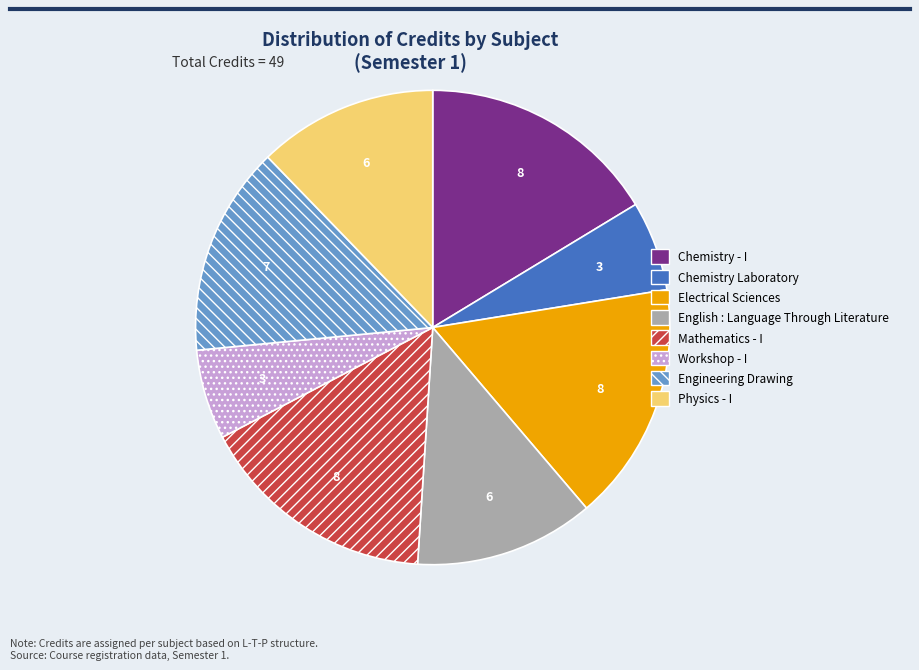

Between Workshop - I and Chemistry - I, which is larger?

Chemistry - I